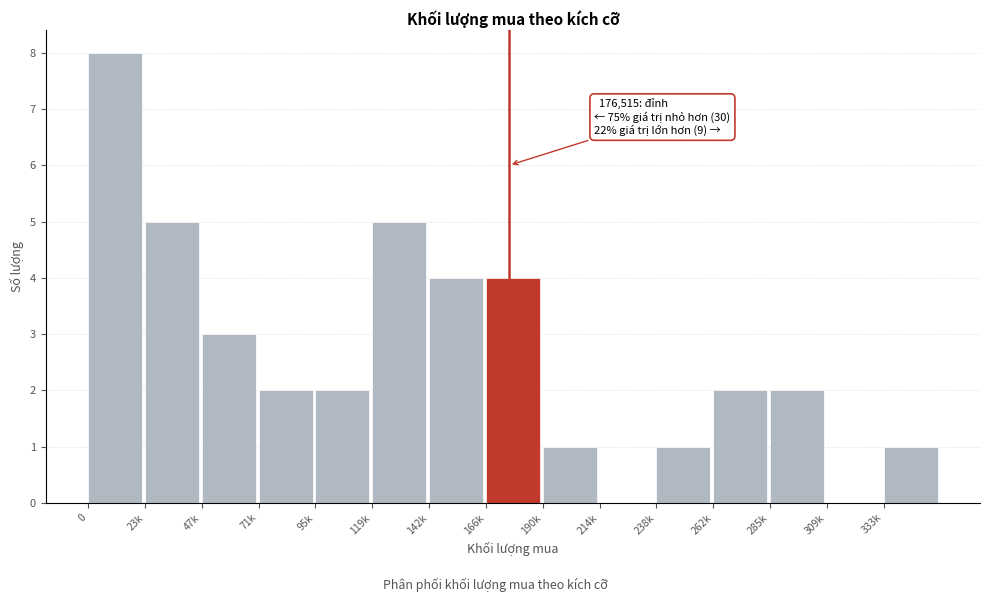

Reading left to right, transcribe all the data shown in this chart.

0=8	23k=5	47k=3	71k=2	95k=2	119k=5	142k=4	166k=4	190k=1	214k=0	238k=1	262k=2	285k=2	309k=0	333k=1